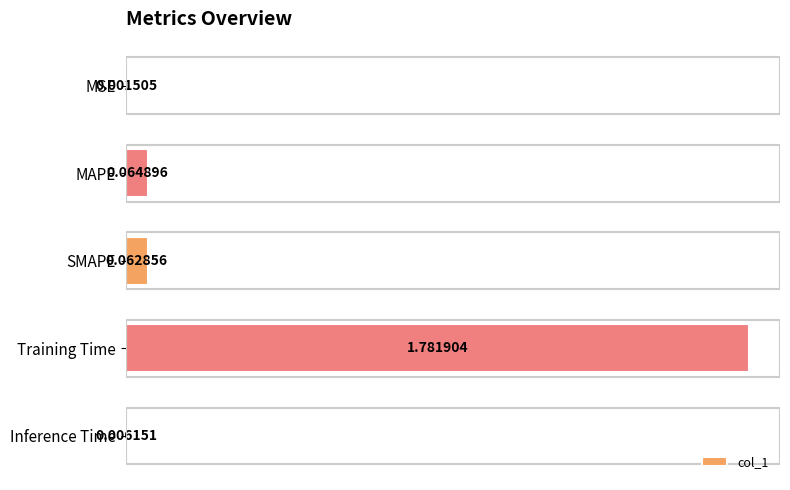

Which has a higher value, MSE or MAPE?

MAPE